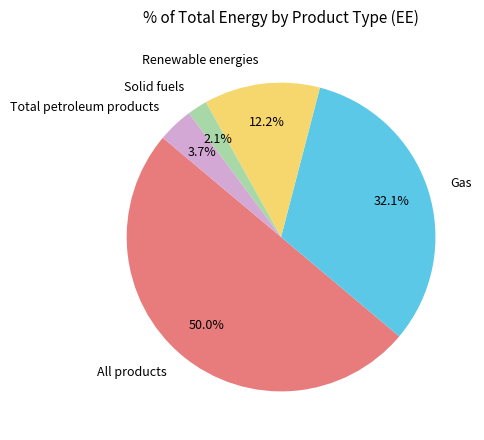

Combined, do Renewable energies and Gas account for over 50%?

No